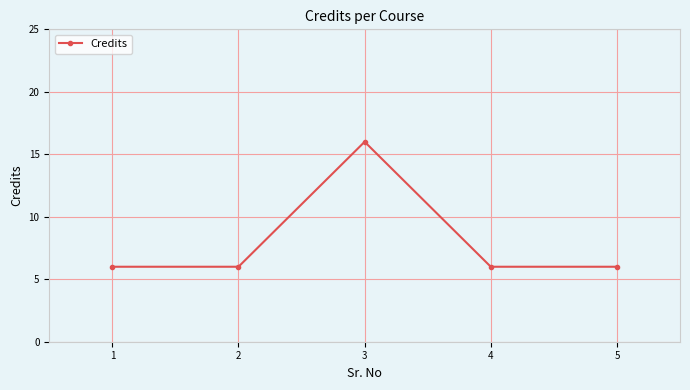

What is the change in value from 1 to 3?

+10